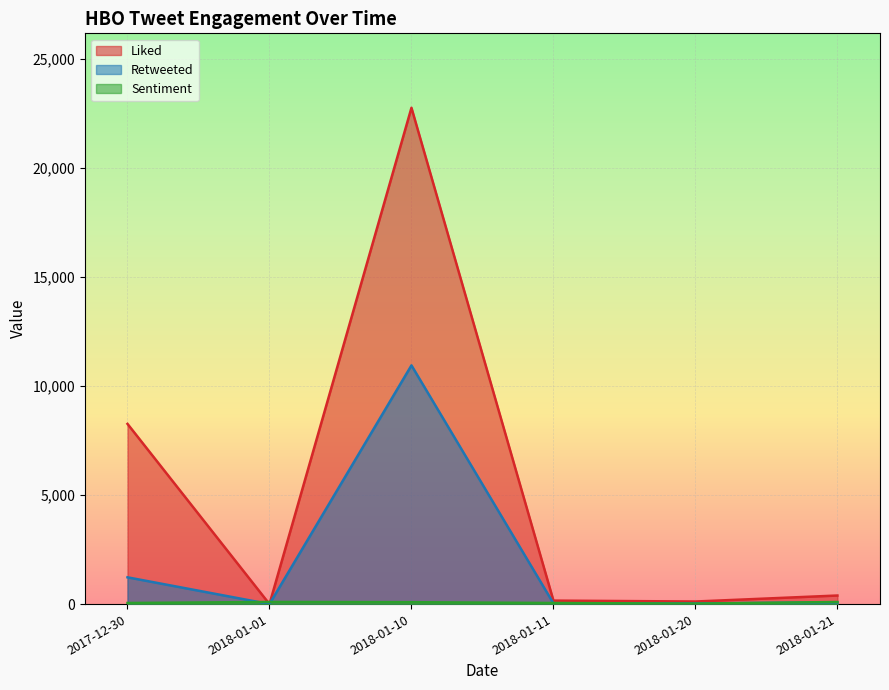

Between 2018-01-11 and 2018-01-21, which series saw the biggest shift?

Liked